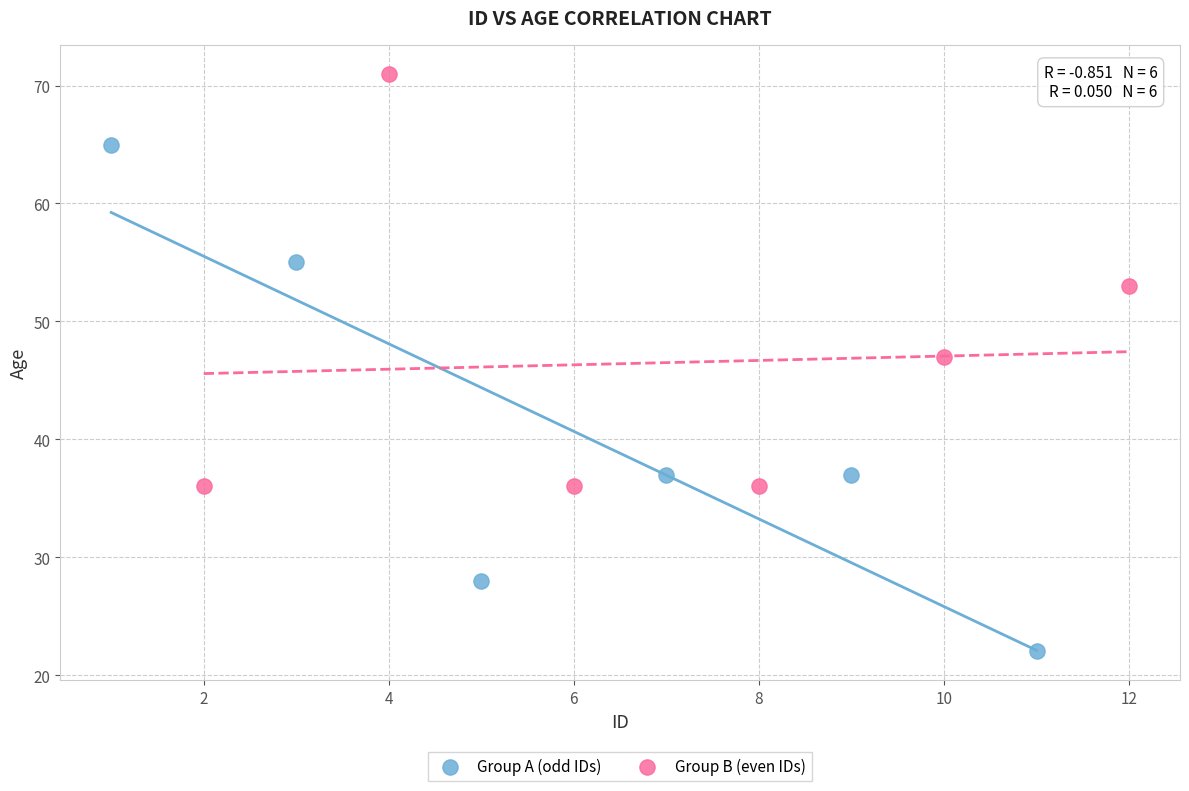

Which series contains the highest Y value?

Group B (even IDs)